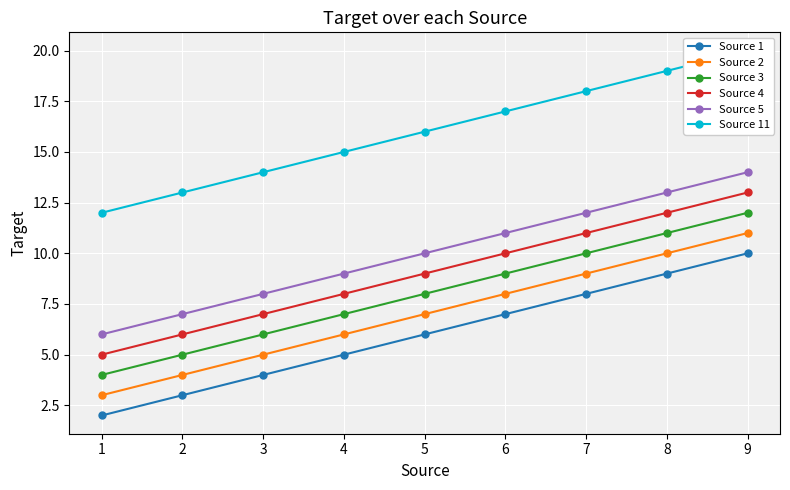

Which category has the highest value in the Source 5 series?

9